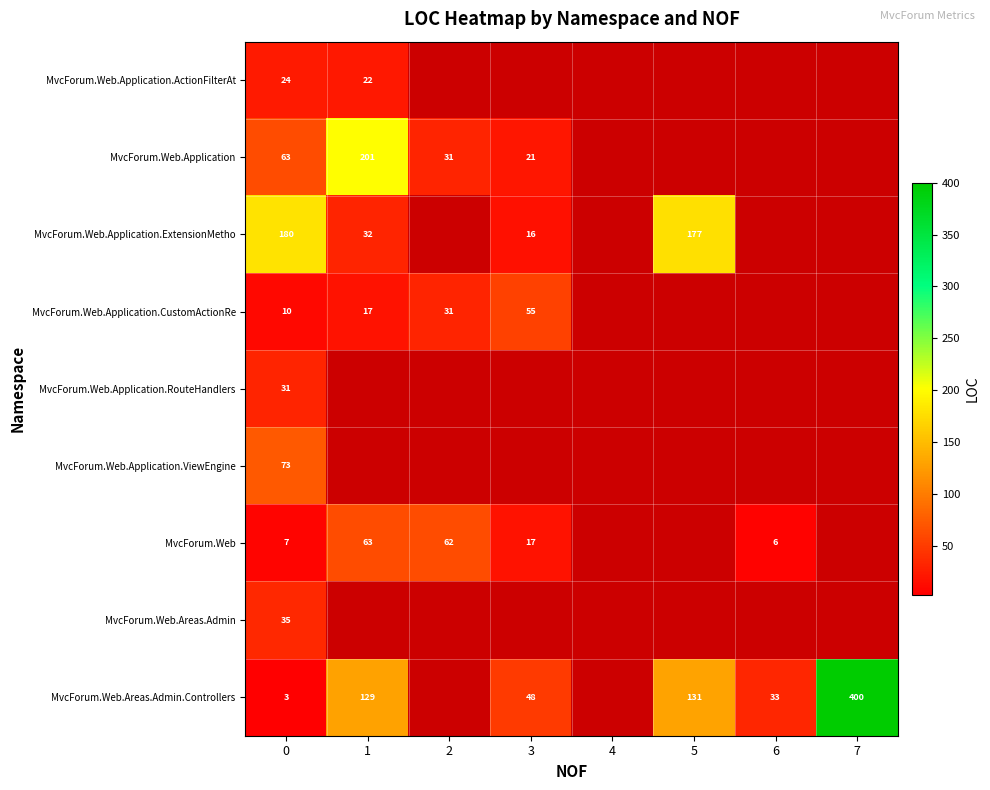

The value of MvcForum.Web.Application.ActionFilterAt at 0 is 24. True or false?

True